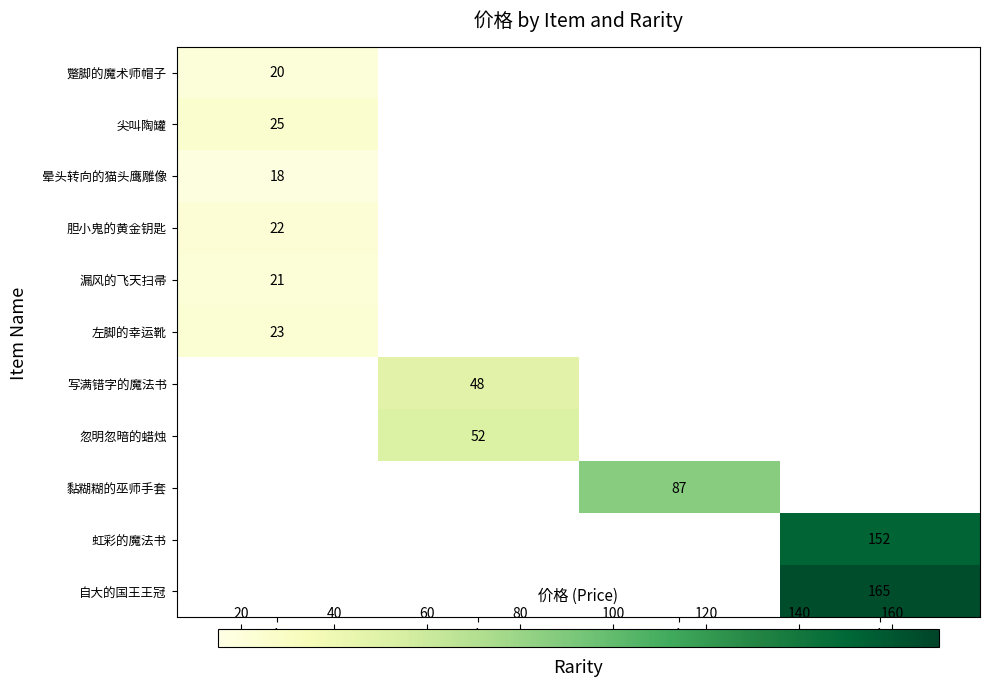

How many series are shown in this chart?

11